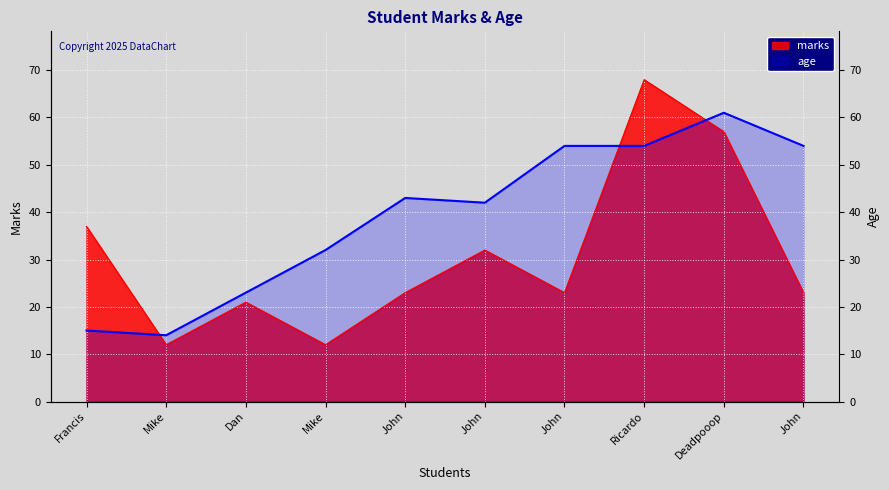

At which category is the sum across all series the highest?

Ricardo